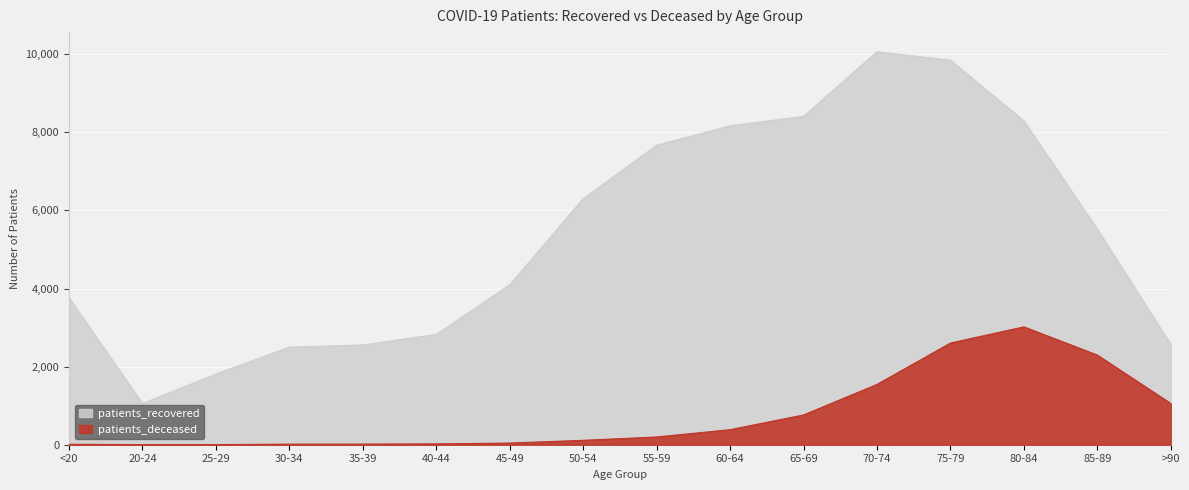

How many interior local peaks does the patients_recovered series have?

1